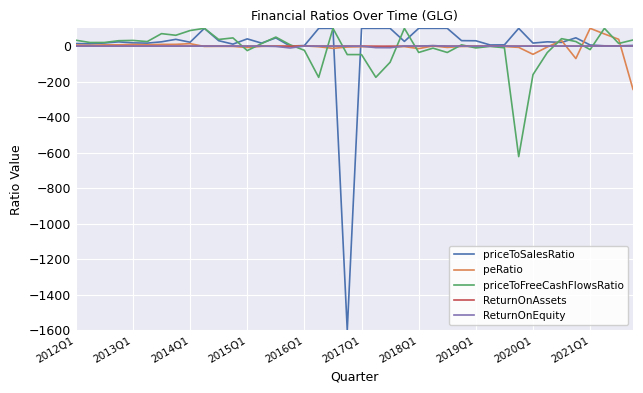

What is the maximum value shown in the chart?

100.0